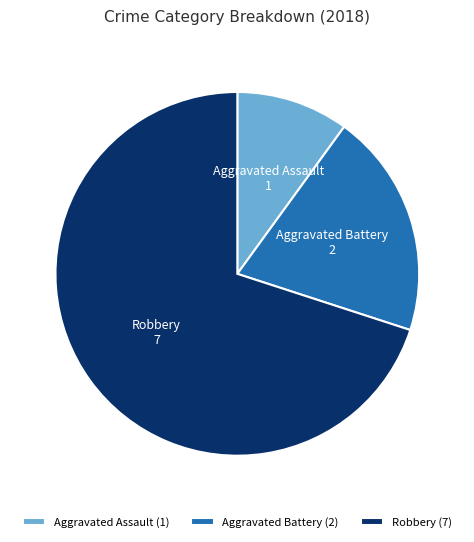

Which category has the smallest portion of the pie?

Aggravated Assault